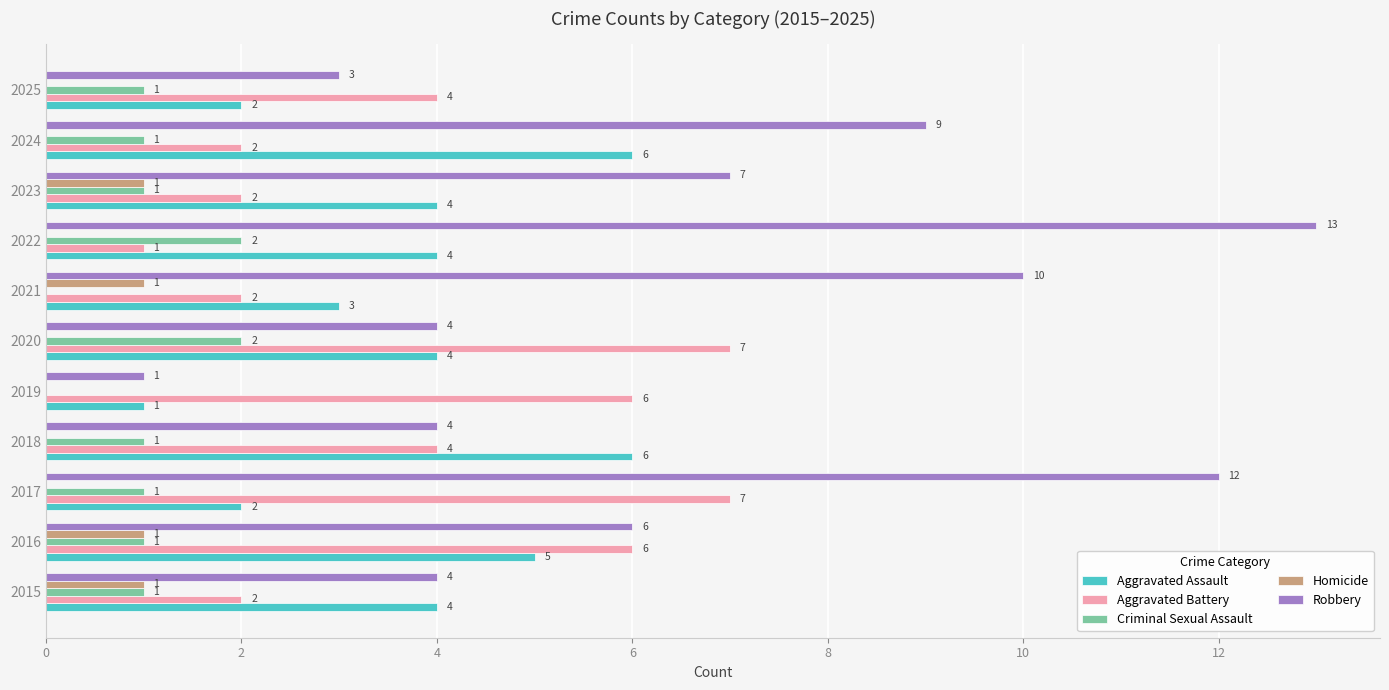

What is the sum of all Homicide values?

4